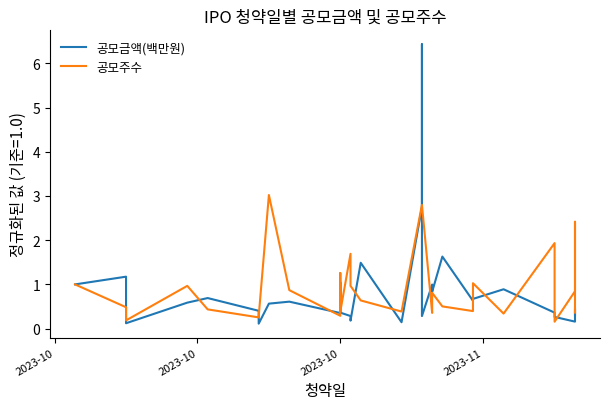

How many lines are shown in the chart?

2